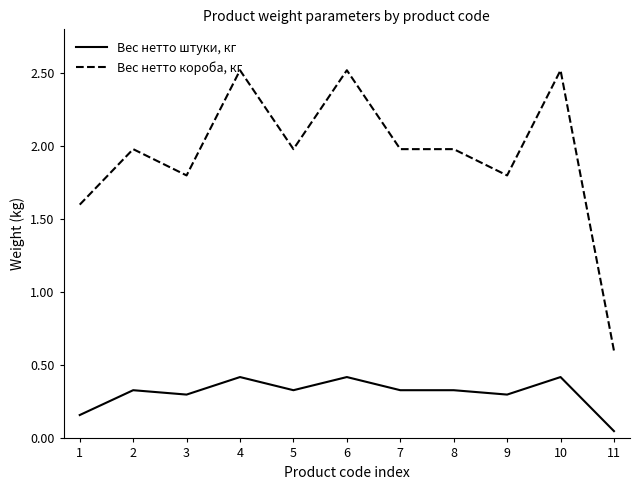

True or false: Вес нетто штуки, кг and Вес нетто короба, кг intersect in this chart.

False